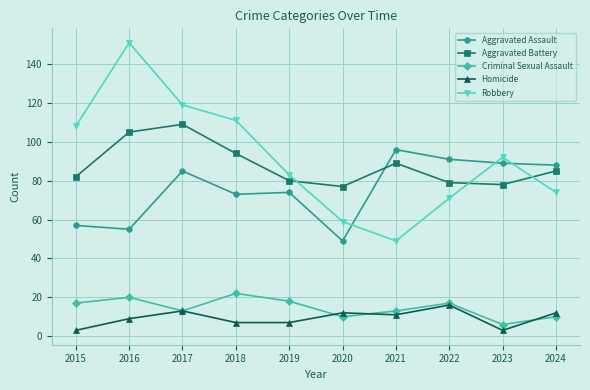

What is the total value across all series at 2018?

307